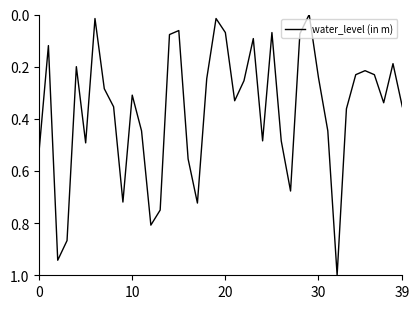

What is the greatest value displayed?

1.0